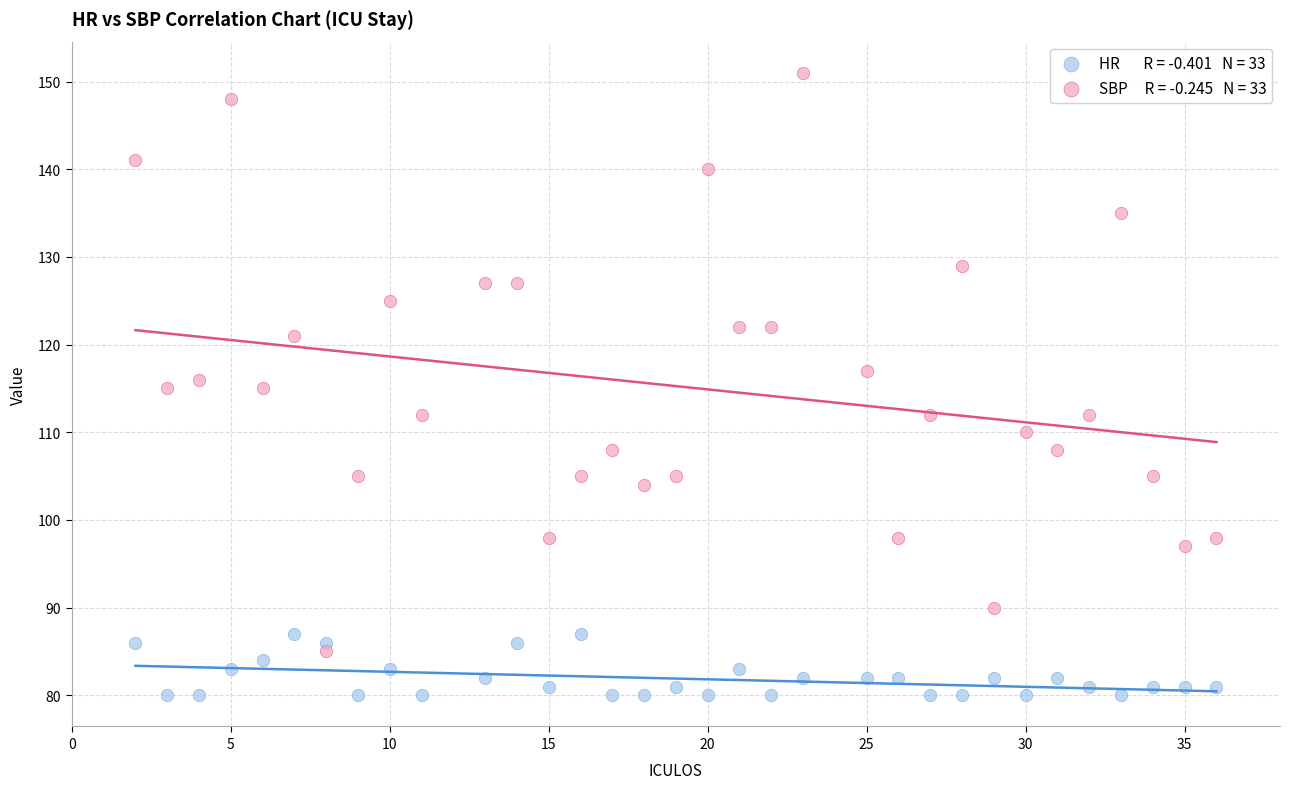

Across all data points, what is the range of X values (max minus min)?

34